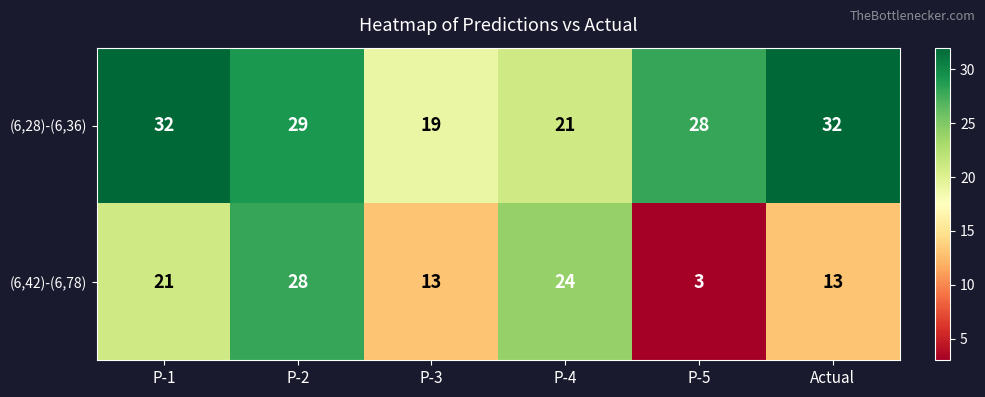

How many categories are shown in the chart?

6